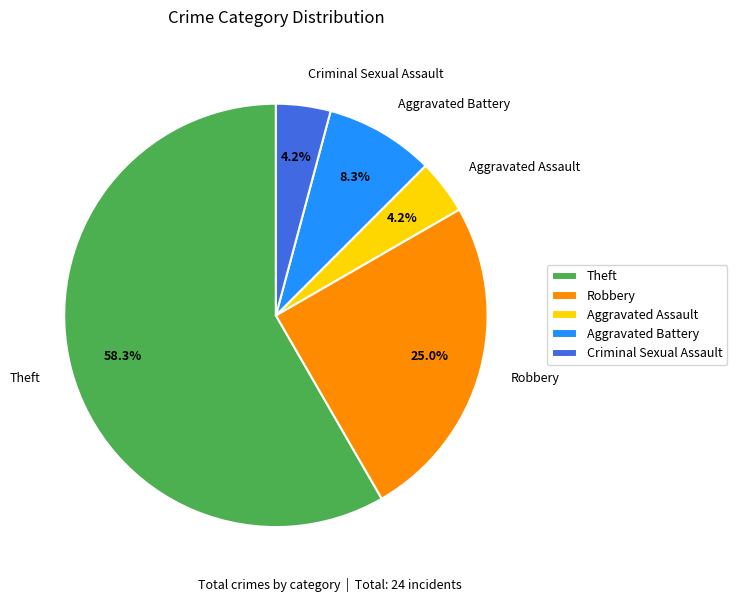

True or false: Aggravated Battery accounts for 2% of the total.

False